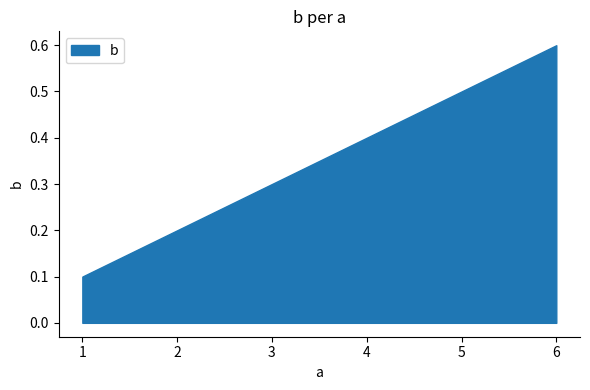

The value at 4 is 0.4. True or false?

True